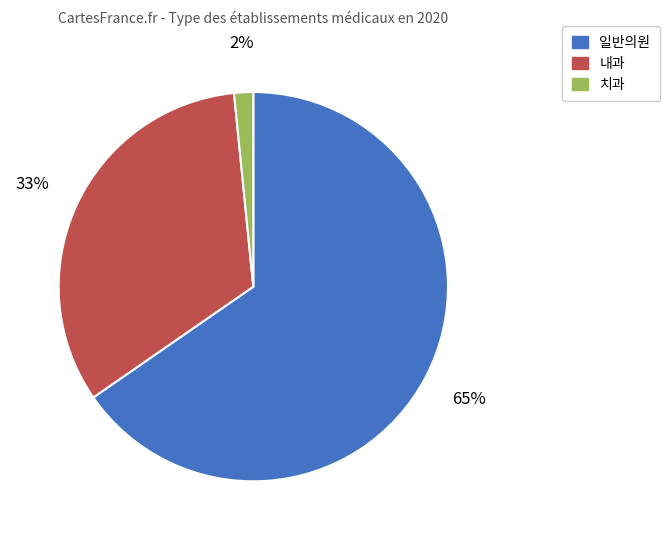

What percentage is the 일반의원 slice, to the nearest percent?

65%